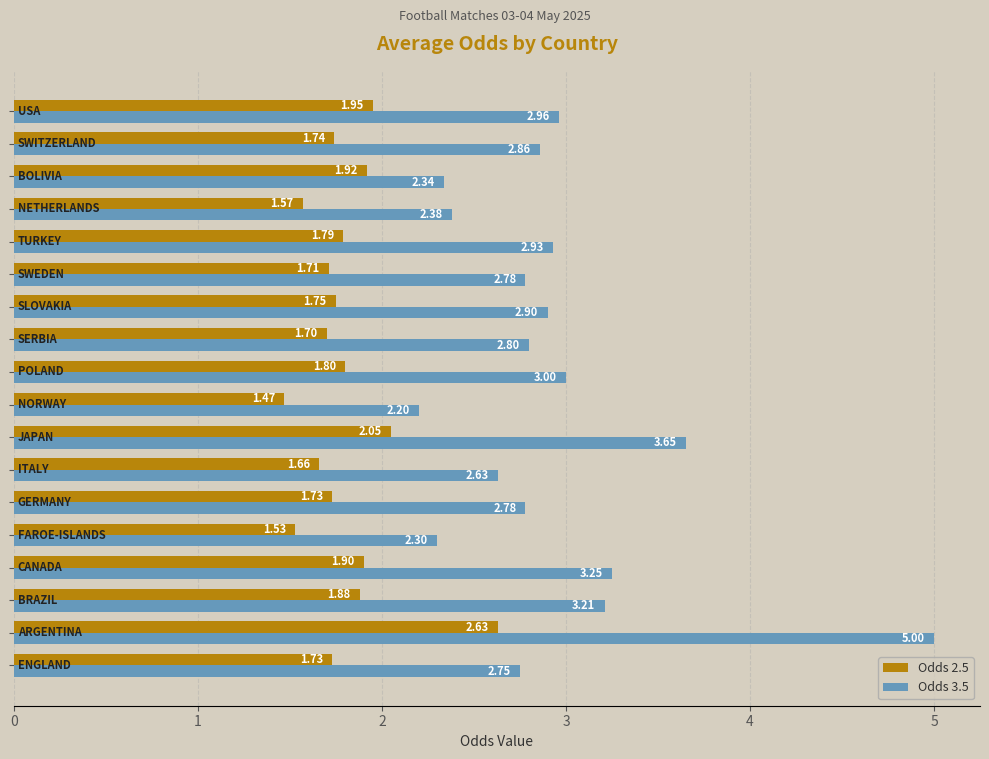

Rank the series by their average value, from lowest to highest.

Odds 2.5, Odds 3.5